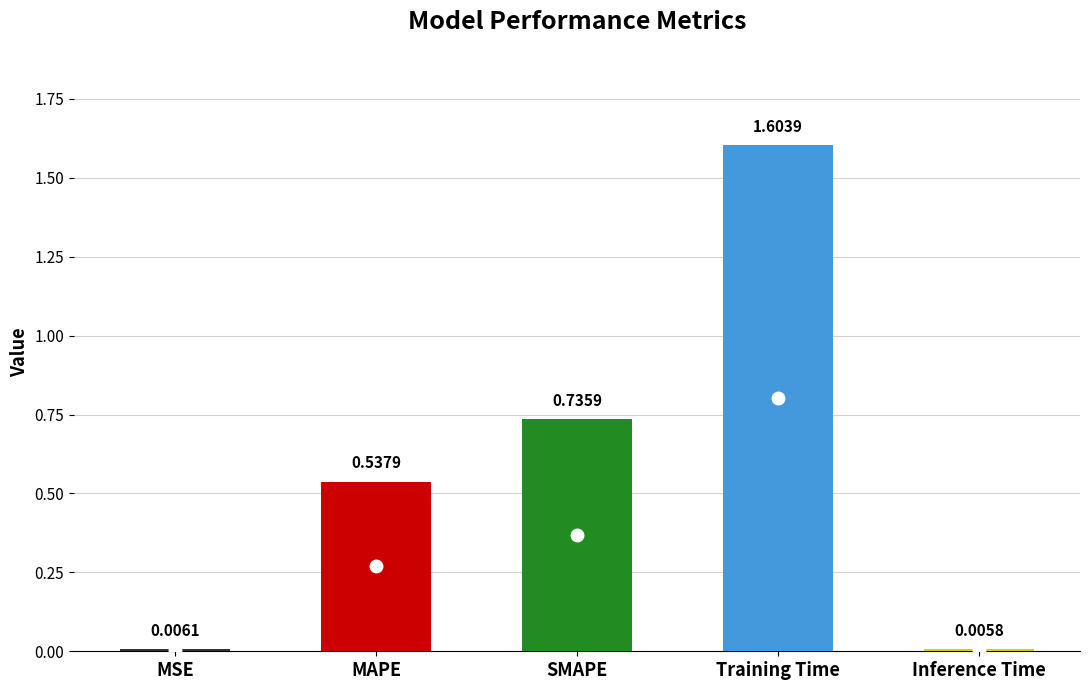

Rank the categories by value from highest to lowest.

Training Time, SMAPE, MAPE, MSE, Inference Time